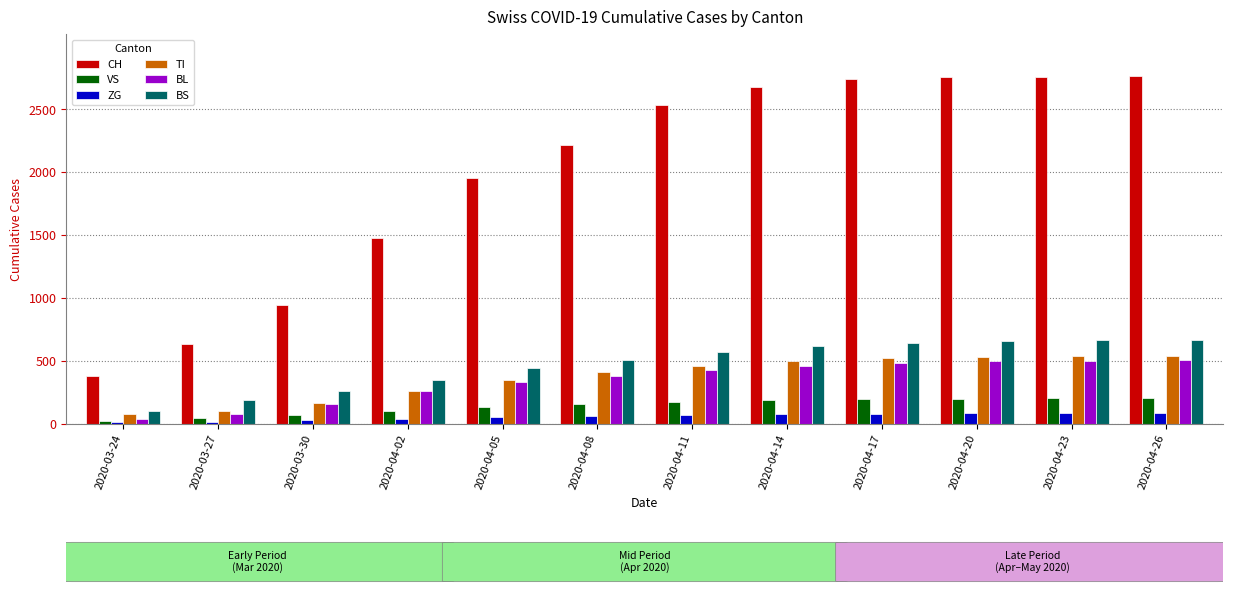

What is the difference between the BS values at 2020-04-23 and 2020-04-14?

47